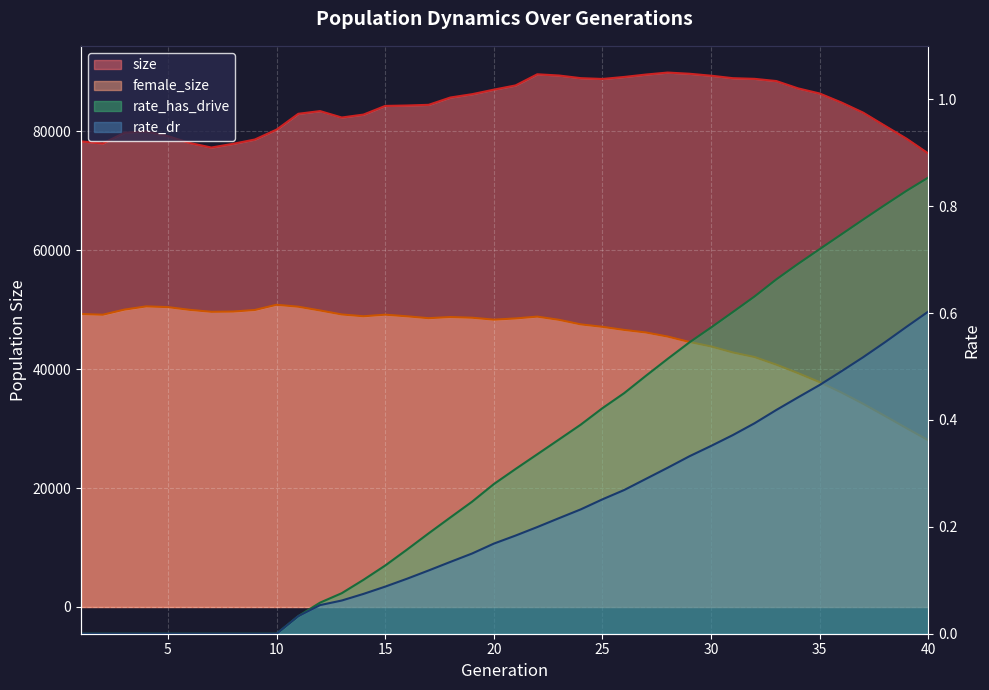

What are all the series names shown in the legend?

size, female_size, rate_has_drive, rate_dr